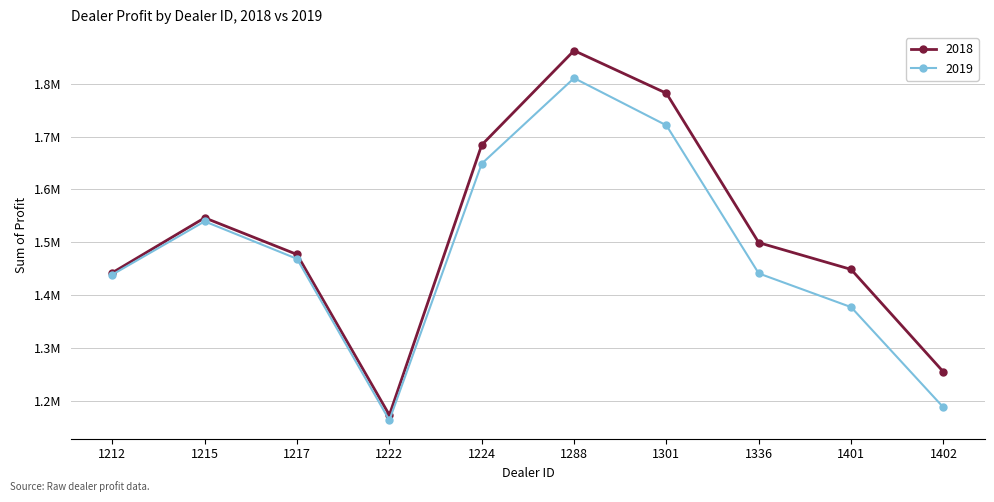

At which label is 2019 closest to 1487056?

1217